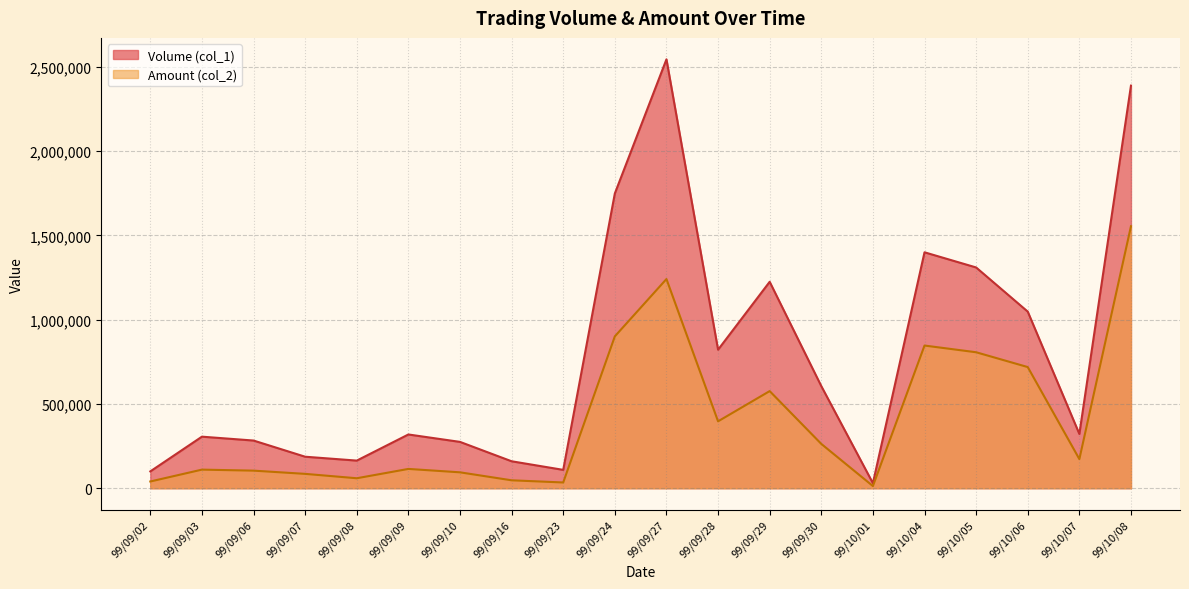

Is the value of Volume (col_1) at 99/09/06 greater than the value of Amount (col_2) at 99/09/23?

Yes